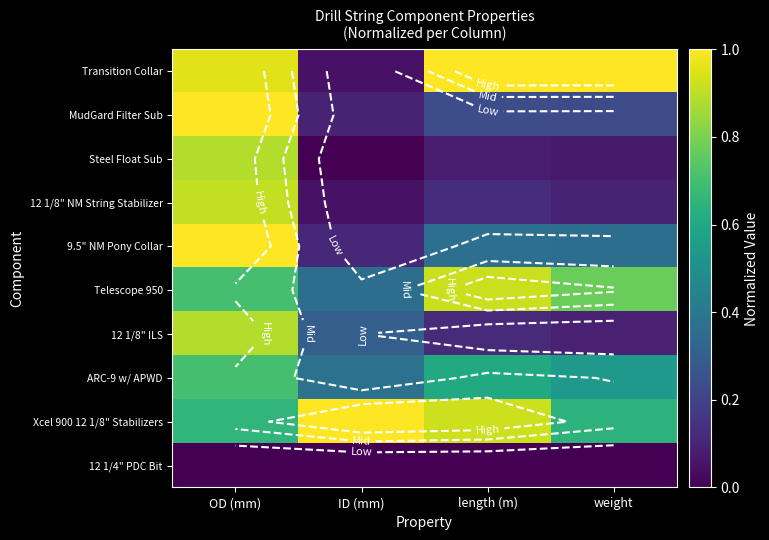

What is the total value across all series at OD (mm)?

7.7